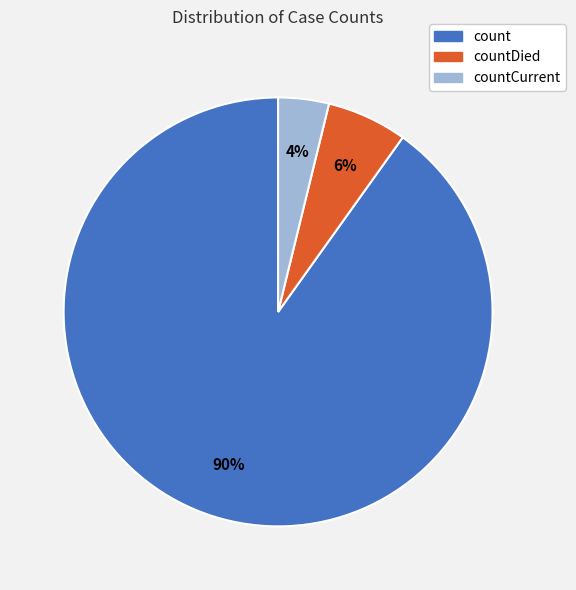

How many slices are in this pie chart?

3